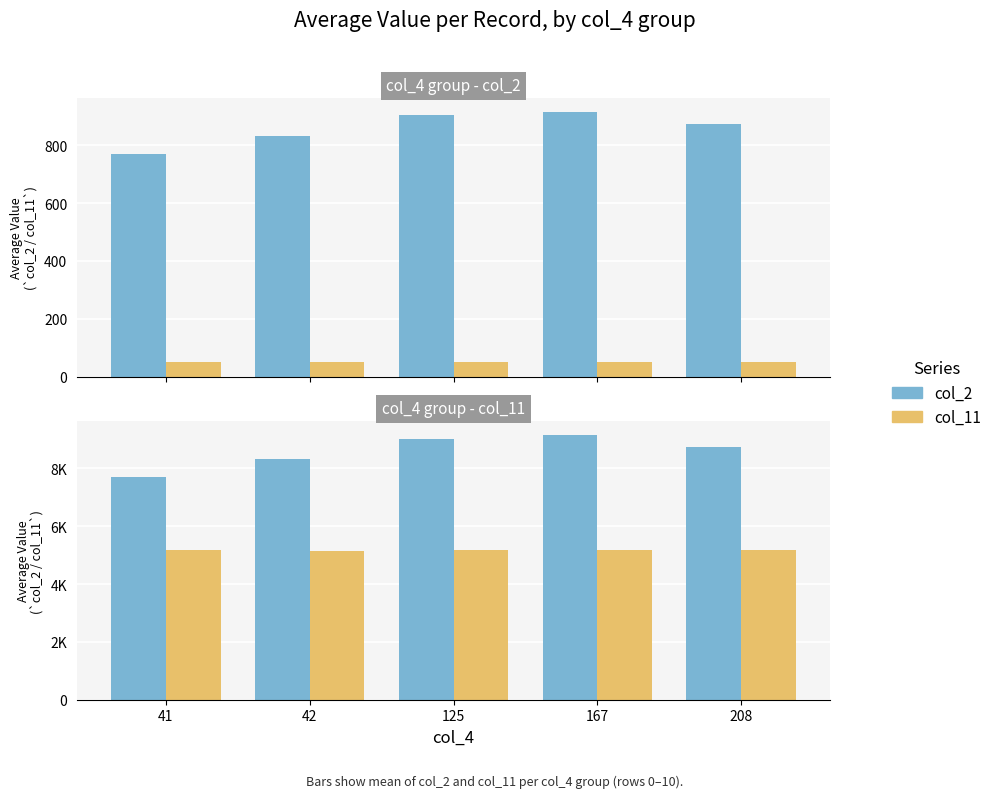

What is the value of the col_11 bar at the 1st from the left?

5169.3